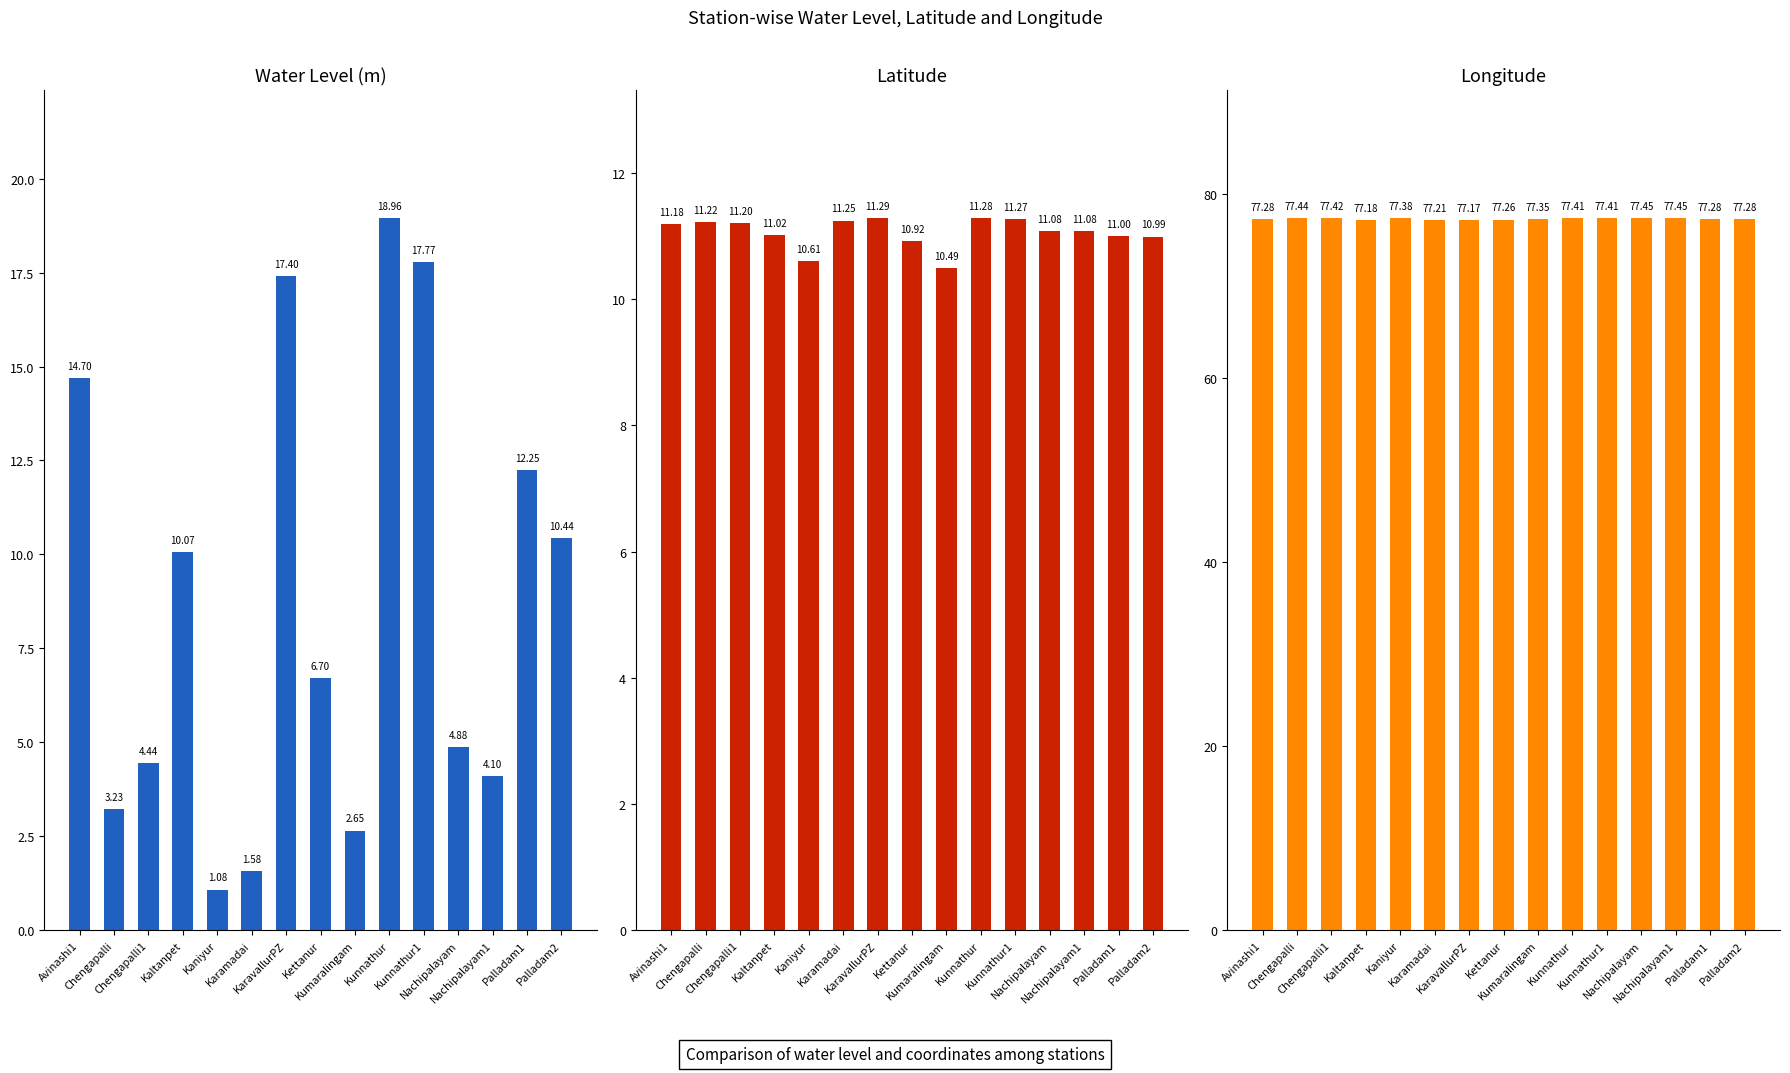

Which has a higher value, KaravallurPZ or Nachipalayam1?

KaravallurPZ